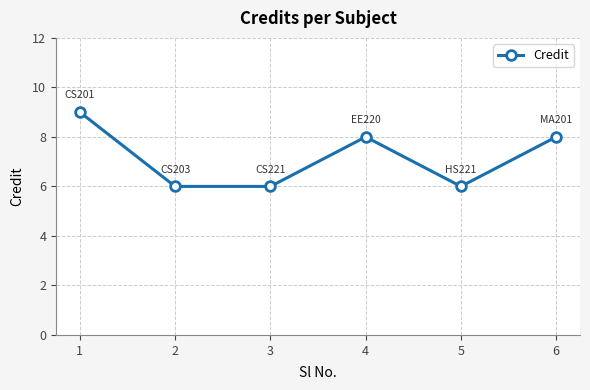

Count the values in the range 6 to 8.

5